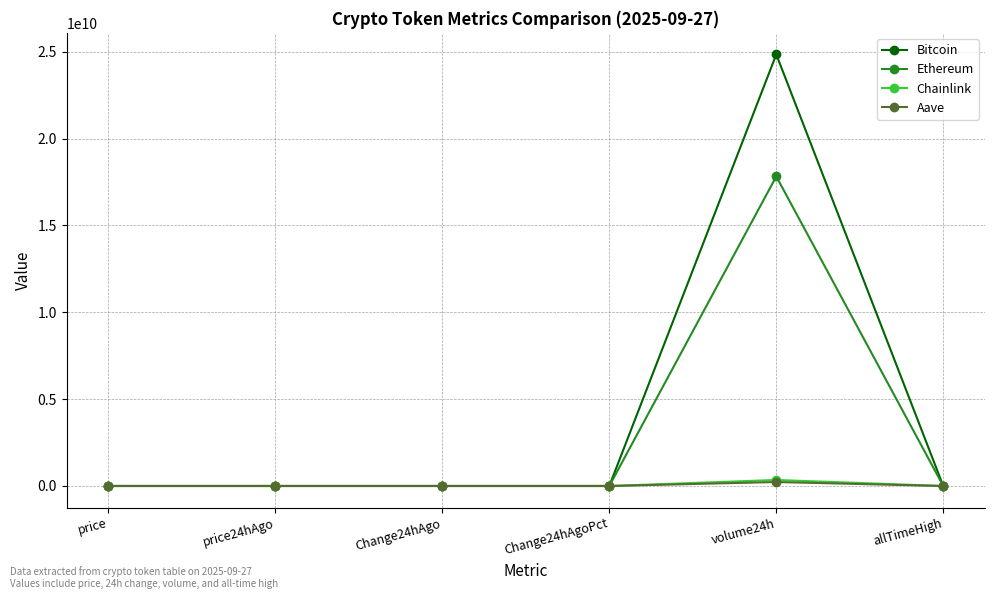

At which category is the sum across all series the highest?

volume24h